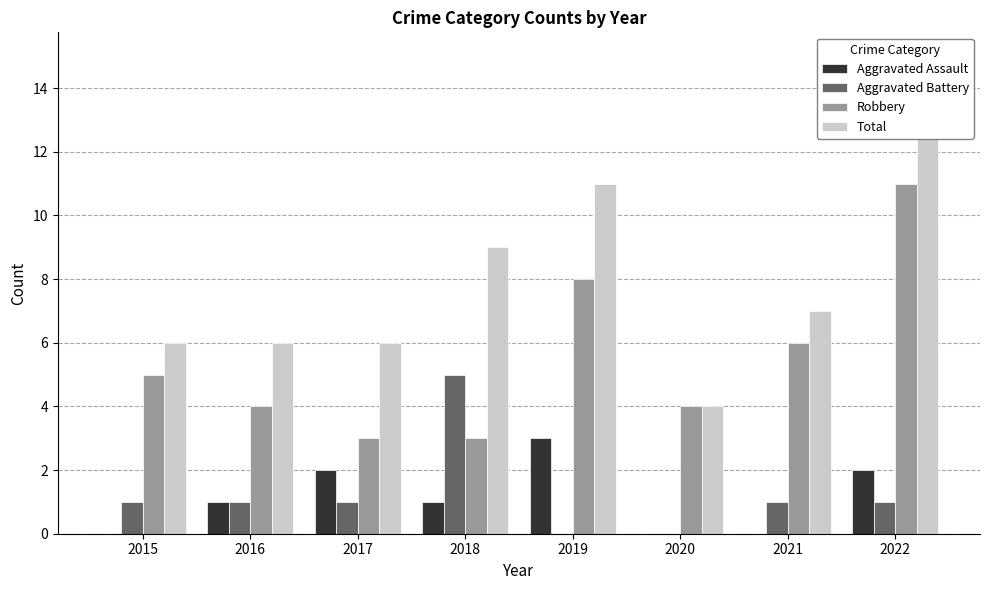

Is it true that Robbery equals 2 at 2017?

False